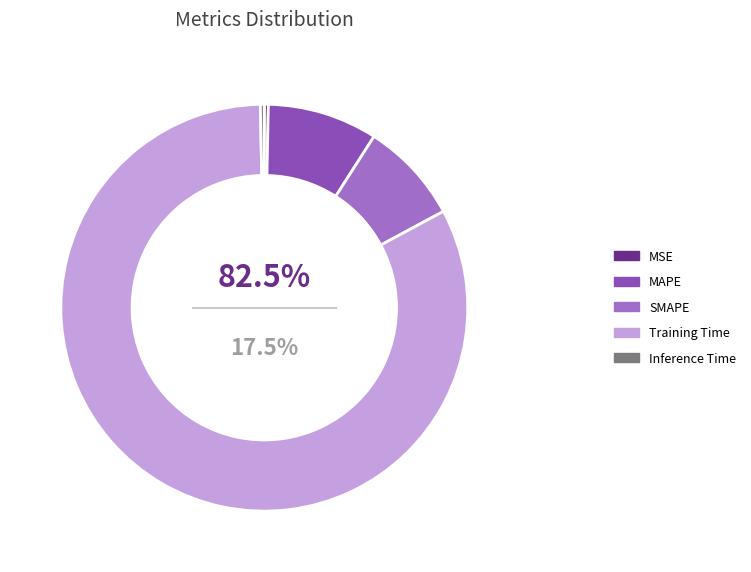

Rank the categories by value from lowest to highest.

Inference Time, MSE, SMAPE, MAPE, Training Time